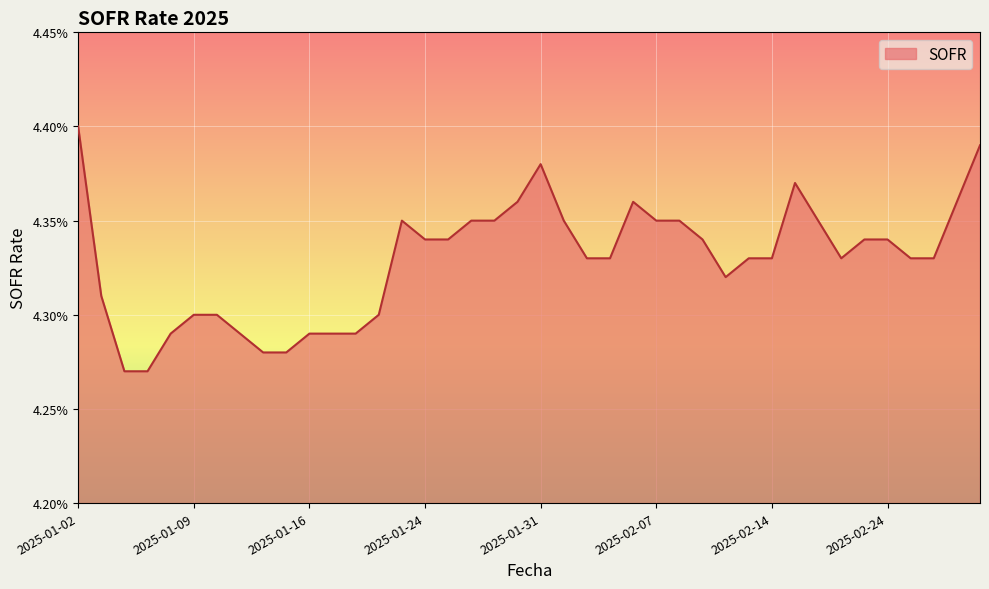

Does the chart have visible grid lines?

Yes